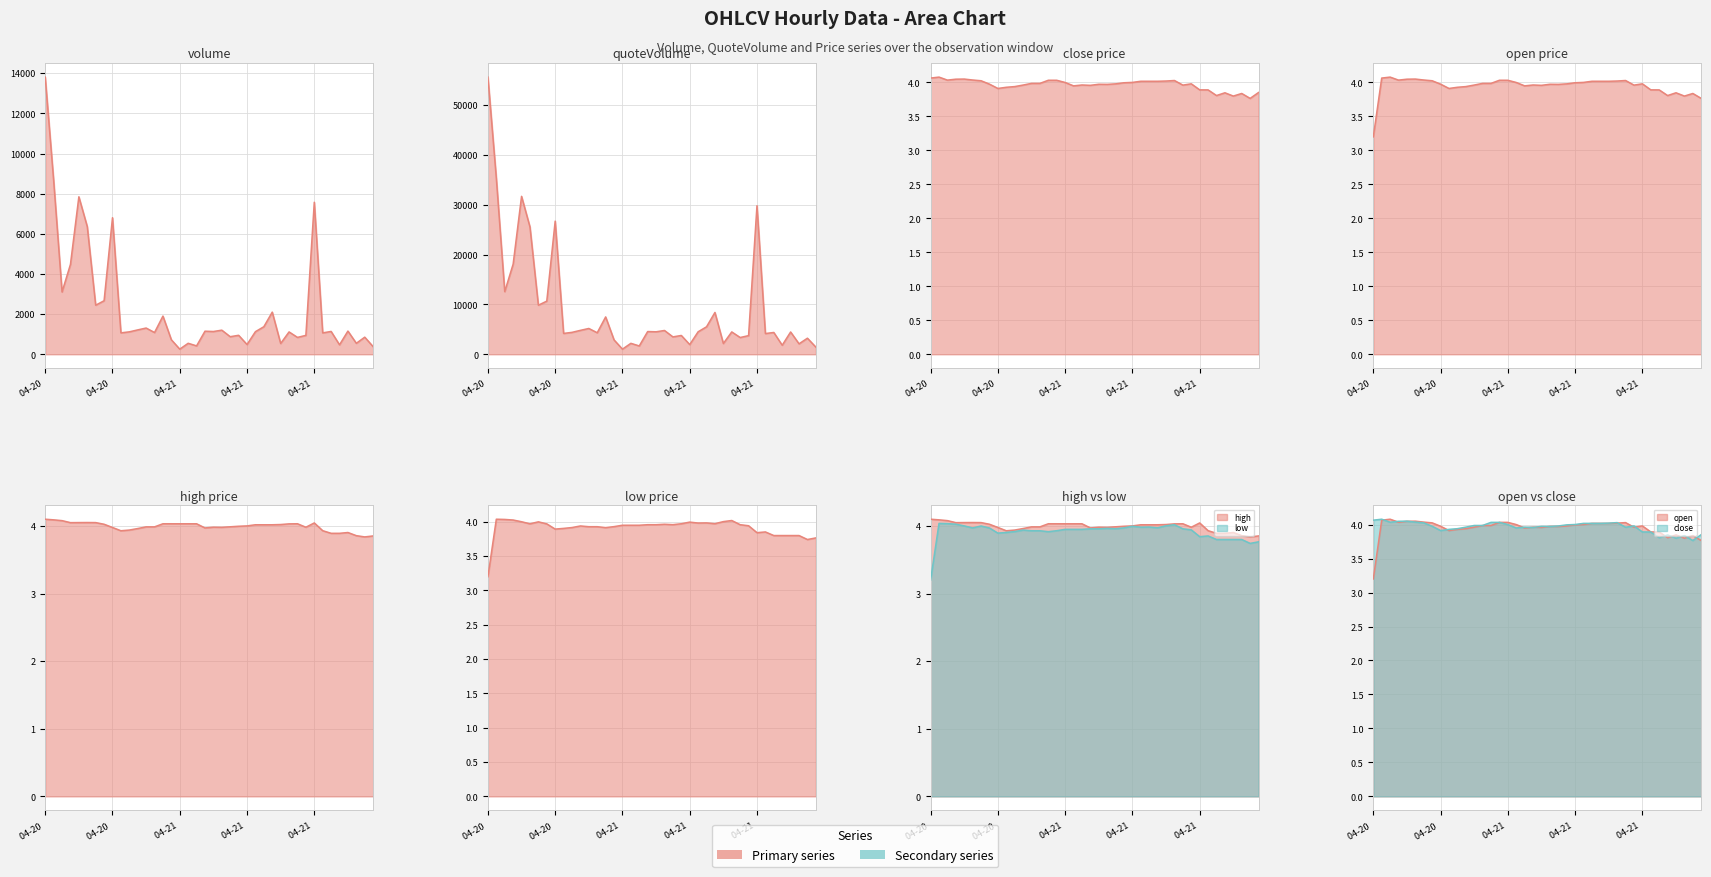

What is the label of the 3rd point from the left?

2022-04-20 12:00